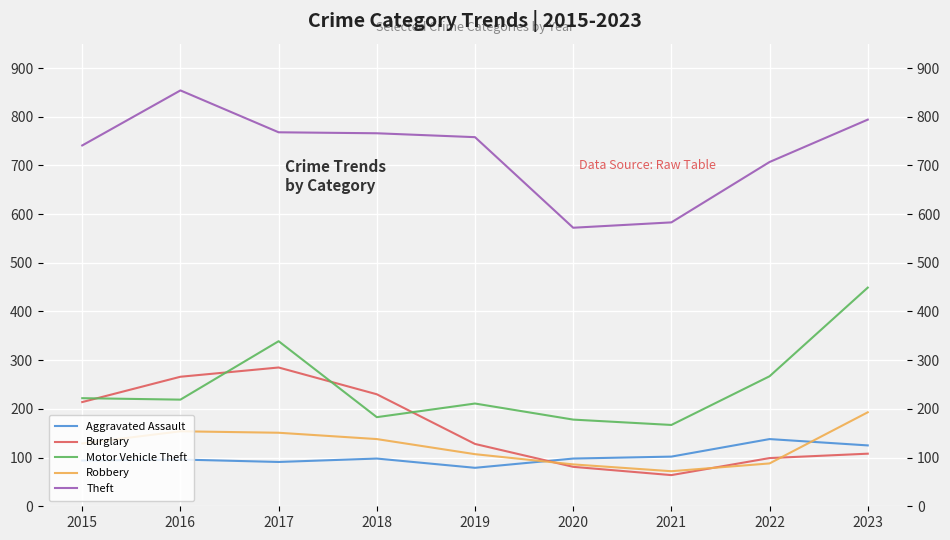

How many interior local valleys does the Burglary series have?

1